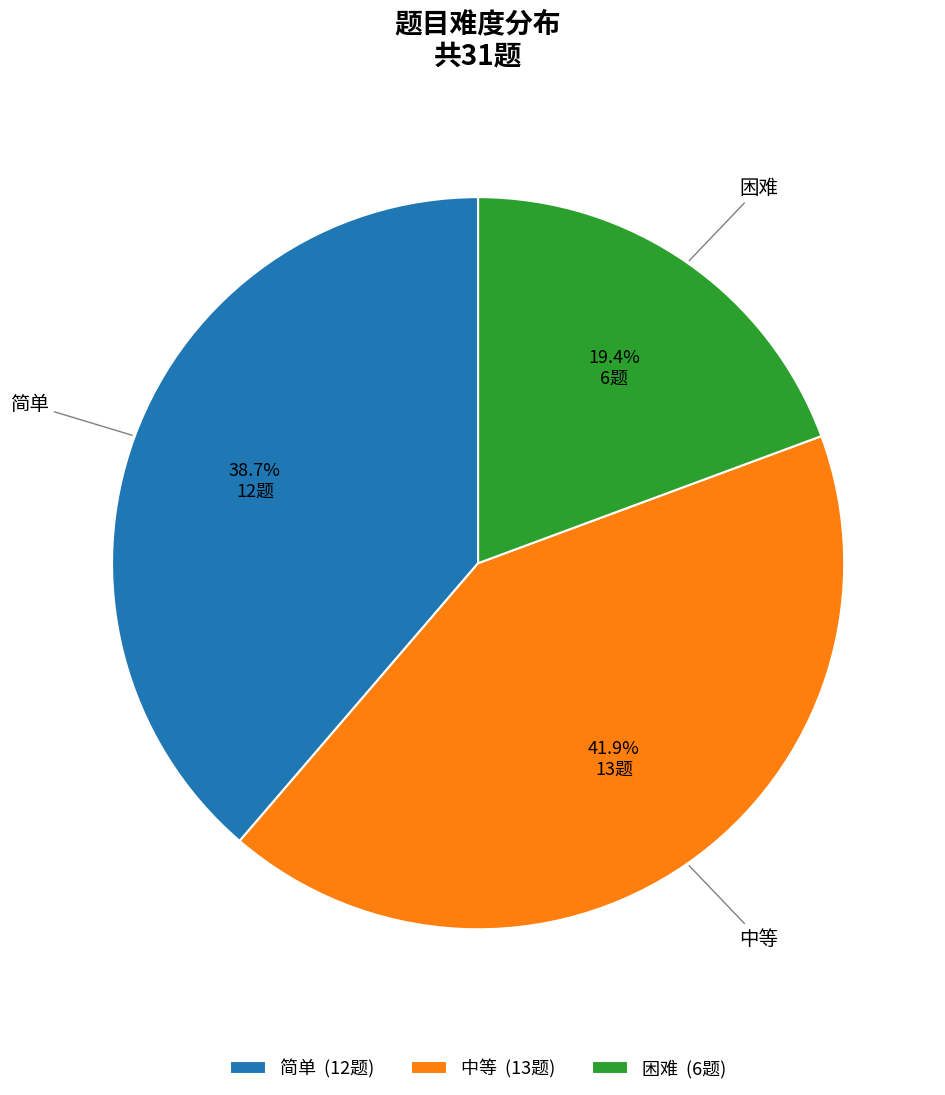

To the nearest percent, what portion does 中等 represent?

42%